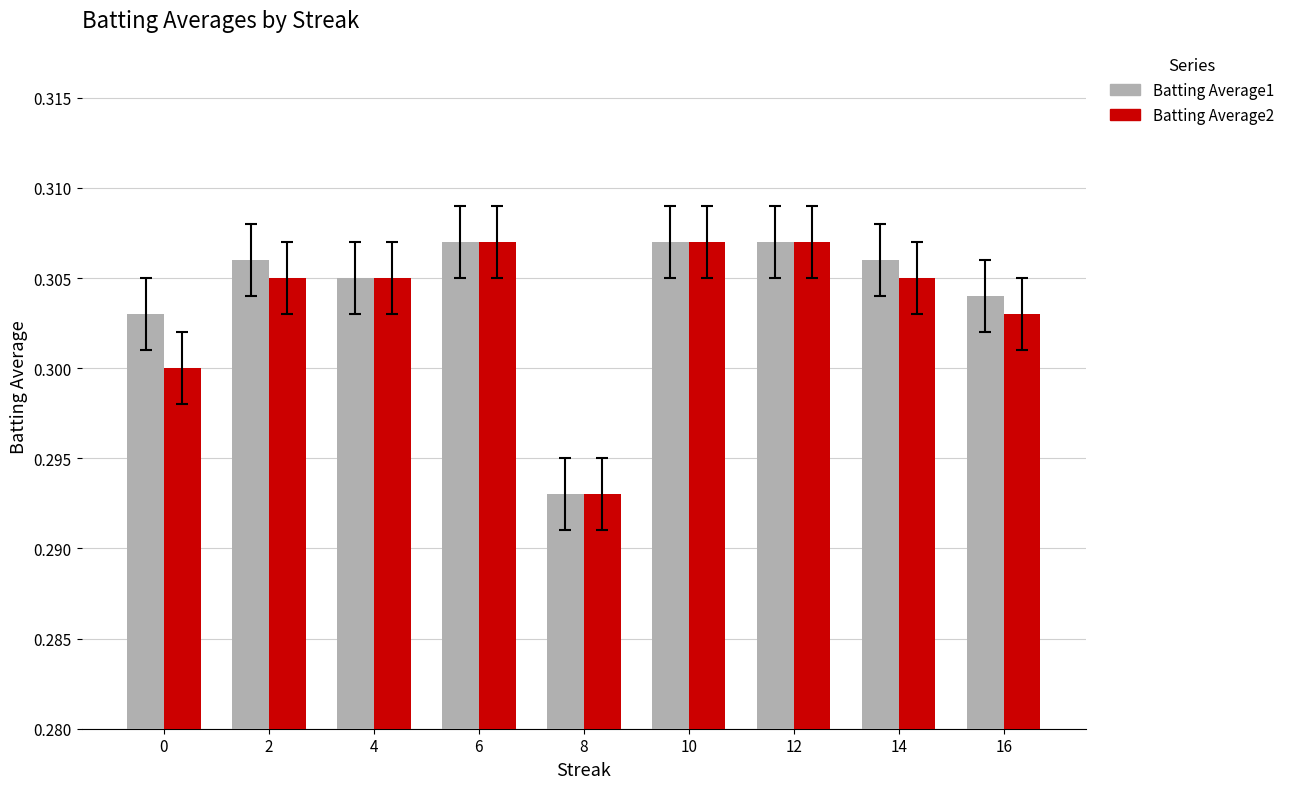

Which category has the lowest value in the Batting Average2 series?

8